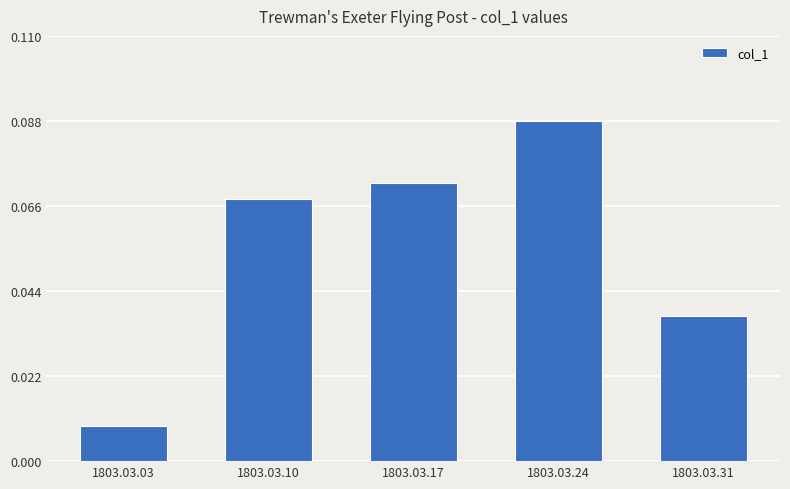

Where is the data nearest to the value 0?

1803.03.03